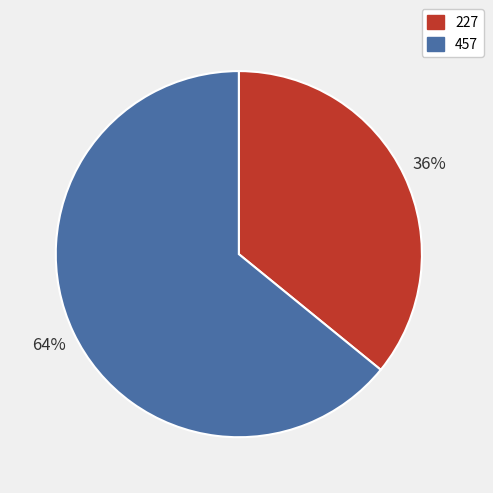

True or false: 457 accounts for 64% of the total.

True